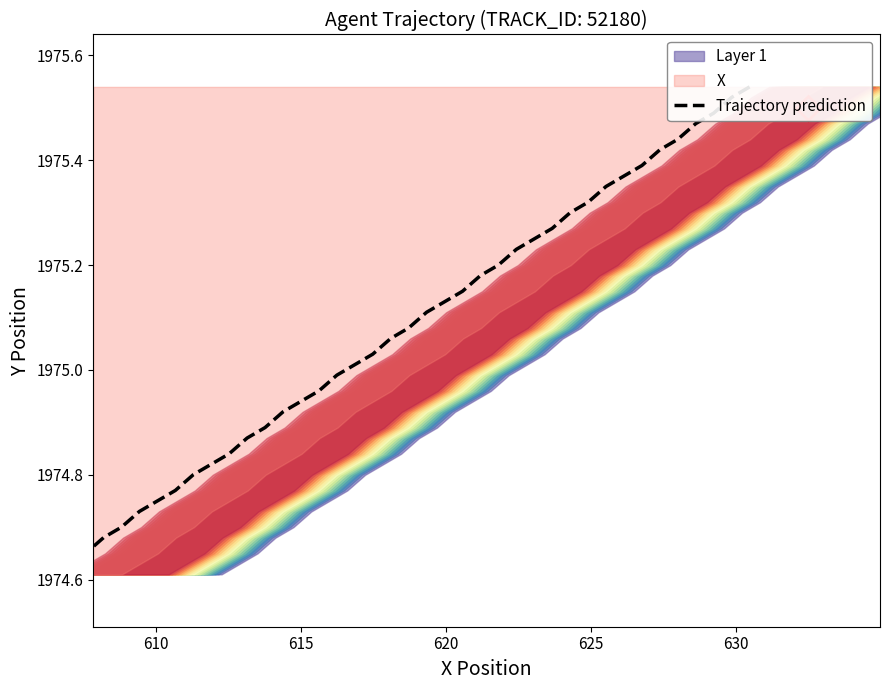

Count the number of categories in the chart.

40